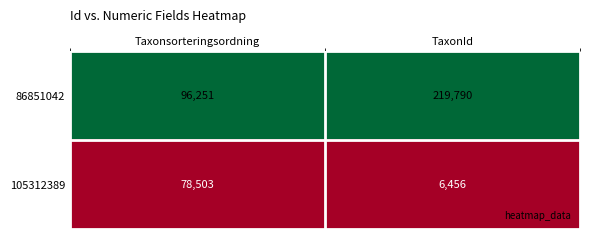

At which label is 86851042 closest to 158020?

Taxonsorteringsordning